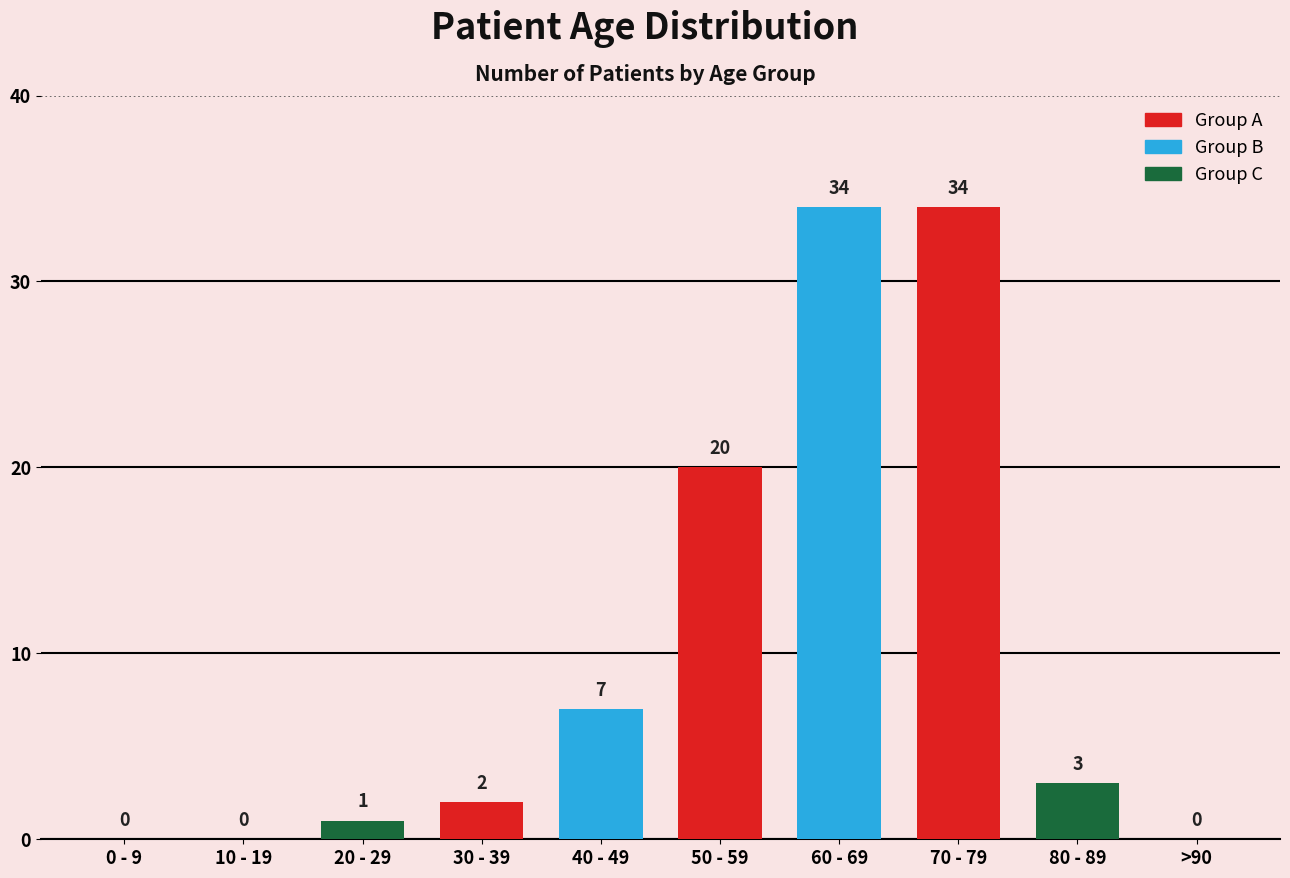

What is the change in value from 10 - 19 to 70 - 79?

+34